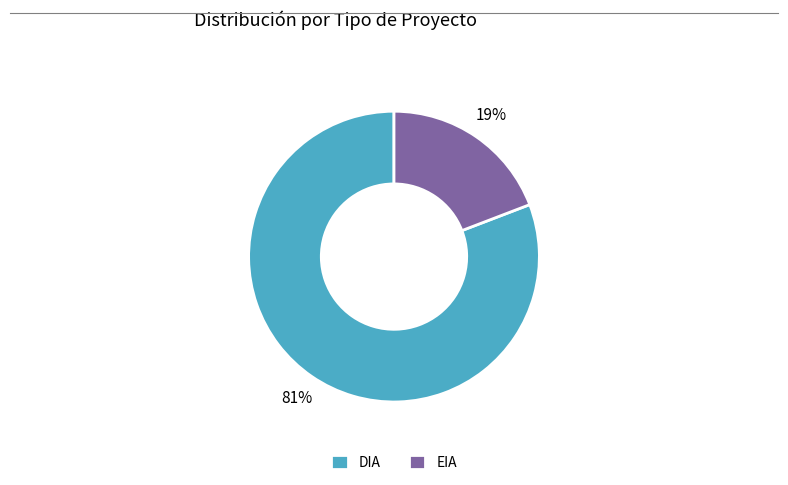

Do DIA and EIA together represent more than half of the pie?

Yes